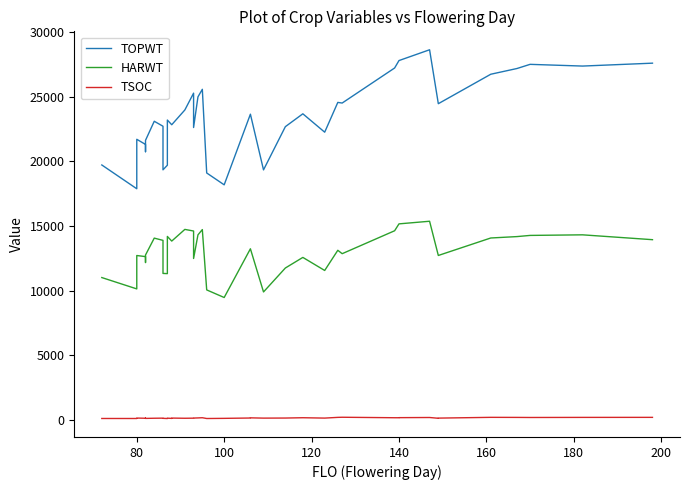

True or false: HARWT and TSOC intersect in this chart.

False